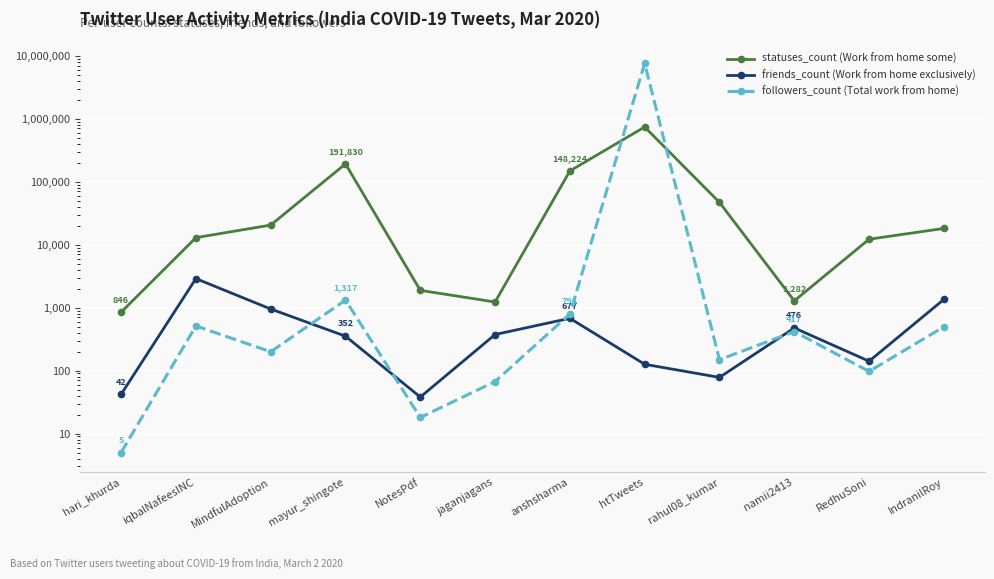

True or false: friends_count (Work from home exclusively) and statuses_count (Work from home some) cross at least once.

False